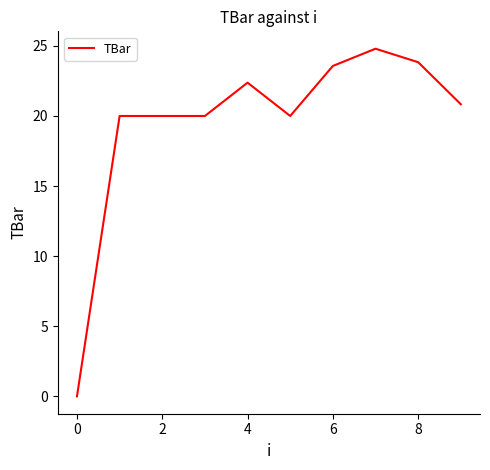

What is the maximum value shown in the chart?

24.8